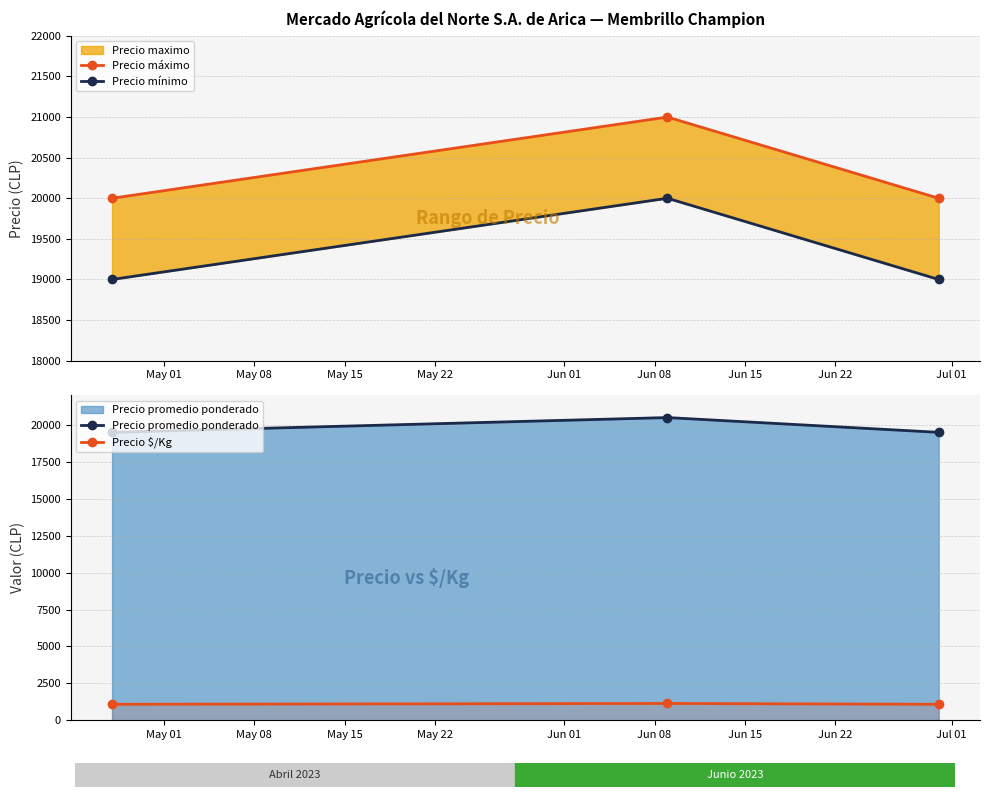

How many lines are shown in the chart?

4